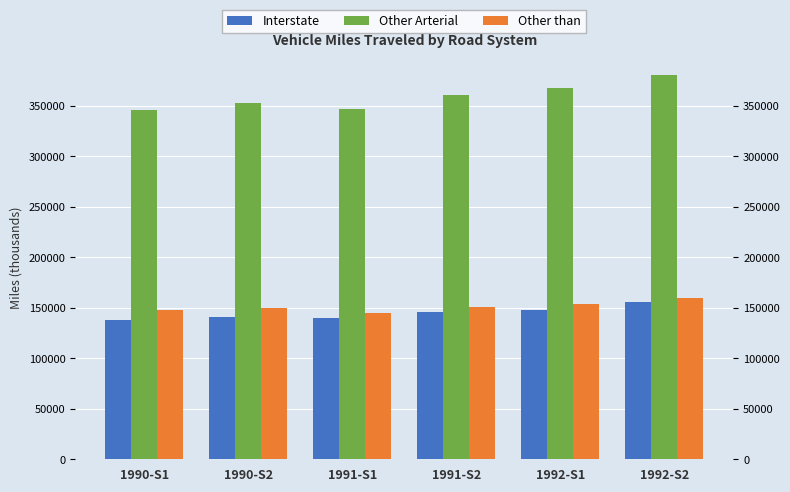

What value does the Other than series have at 1990-S1?

147352.1